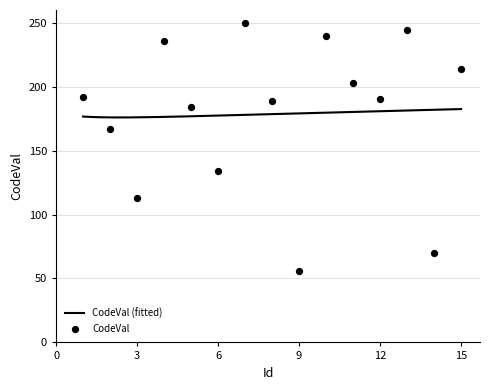

Which has a higher value, 15 or 3?

15